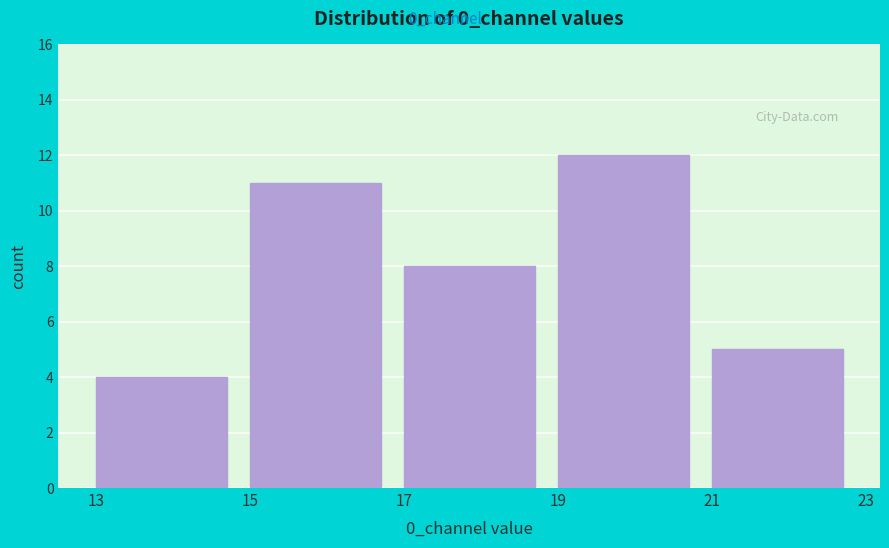

What is the height of the bar covering 15 to 17 on the x-axis? The values are not printed on the chart, so give them approximately, as read against the axis.

11